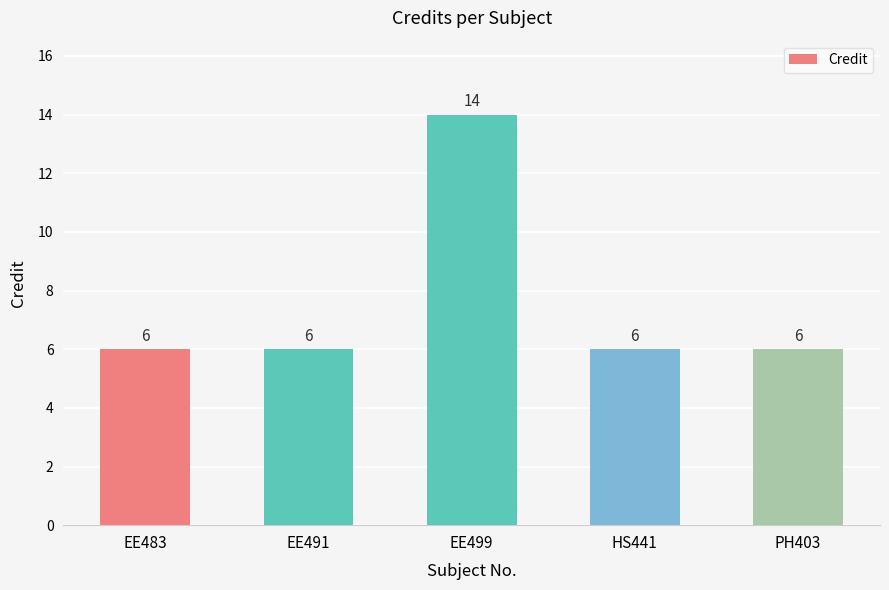

What position from the right is EE491?

4